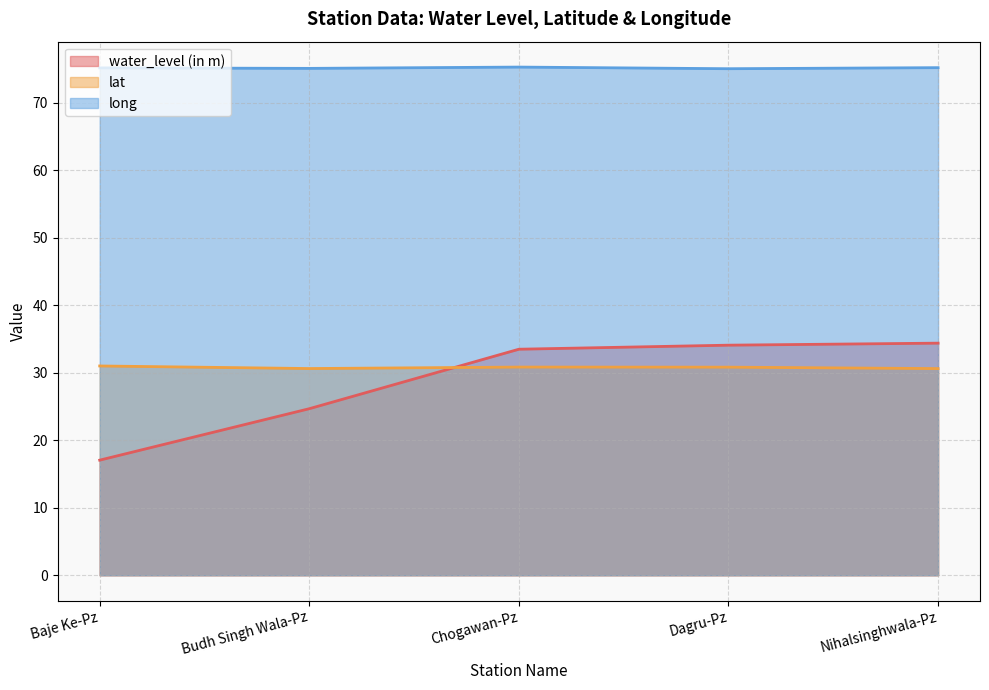

At which label is long closest to 75?

Dagru-Pz